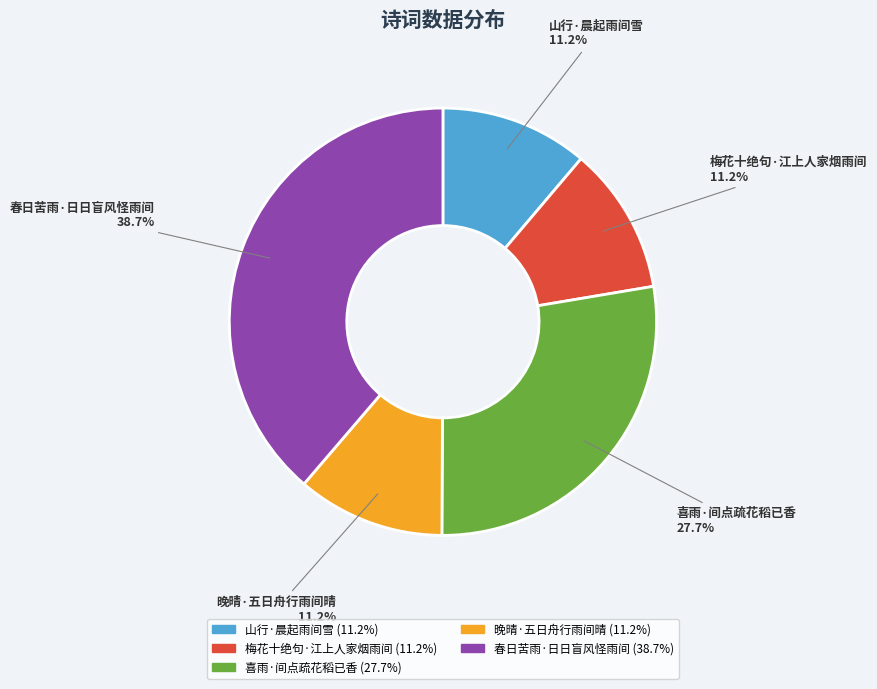

What is the ratio of the value at 喜雨·间点疏花稻已香 to the value at 晚晴·五日舟行雨间晴?

2.5